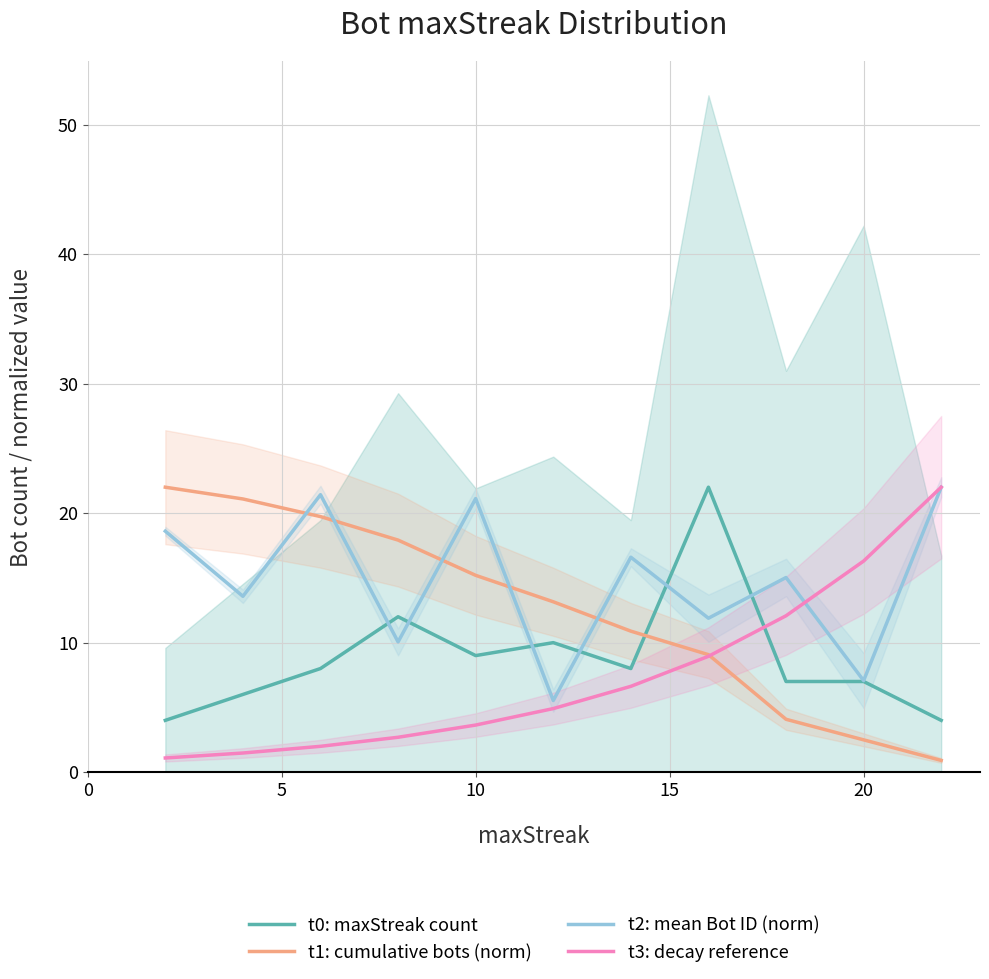

Rank the series at 10 from highest to lowest value.

t2: mean Bot ID (norm), t1: cumulative bots (norm), t0: maxStreak count, t3: decay reference